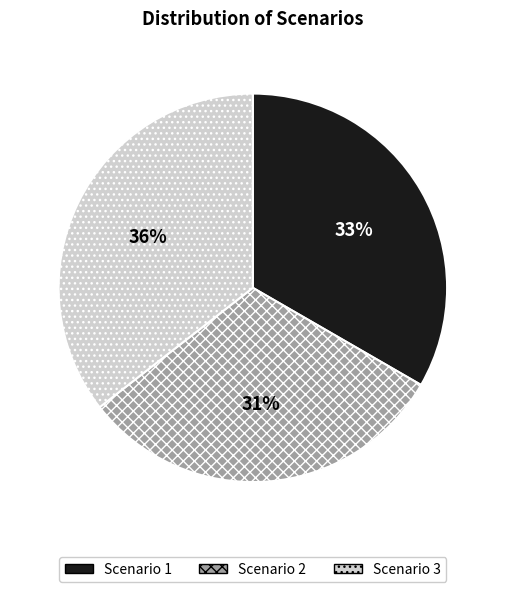

What percentage is the Scenario 2 slice, to the nearest percent?

31%